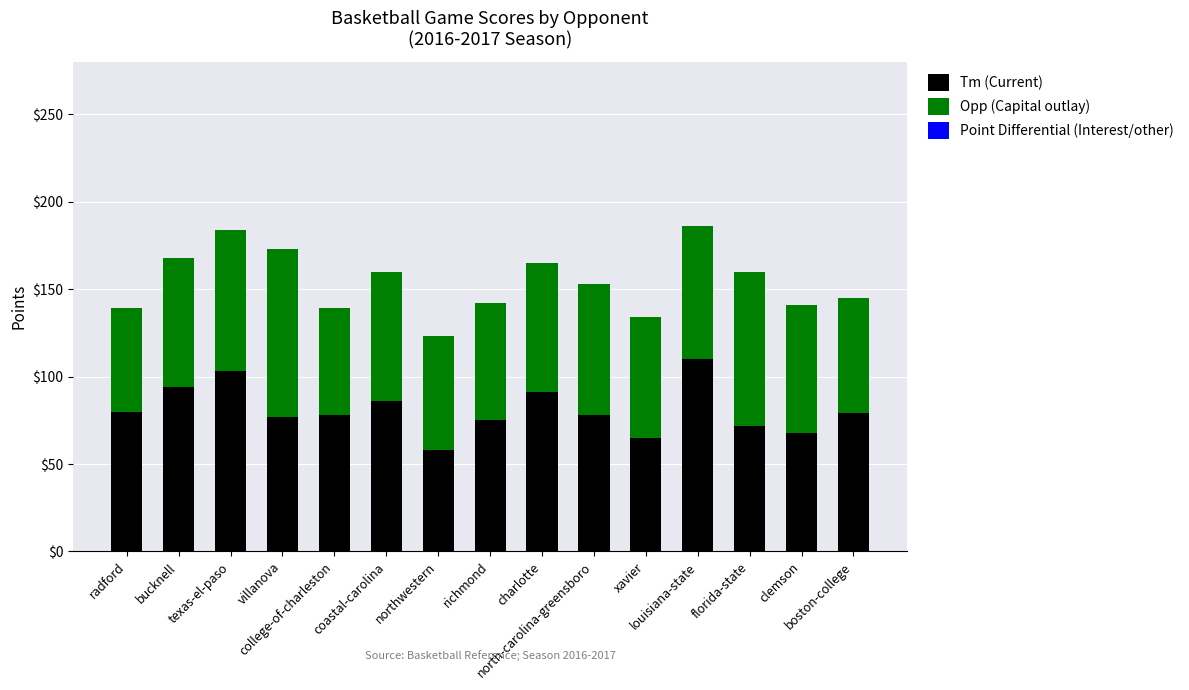

Are the bars horizontal?

No